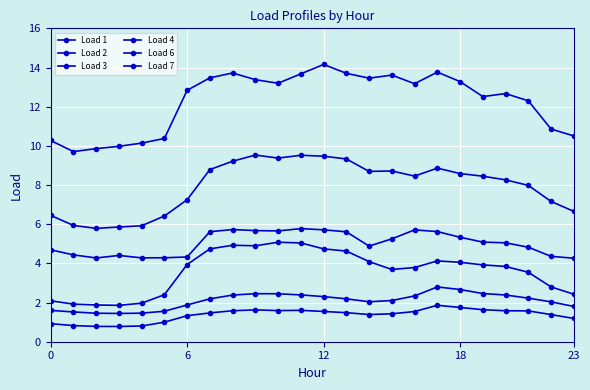

What is the maximum value for Load 3?

1.9